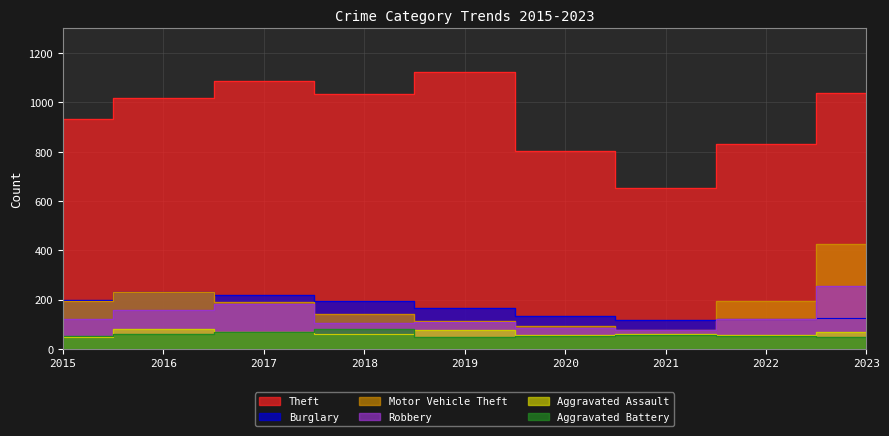

What are all the series names shown in the legend?

Theft, Burglary, Motor Vehicle Theft, Robbery, Aggravated Assault, Aggravated Battery